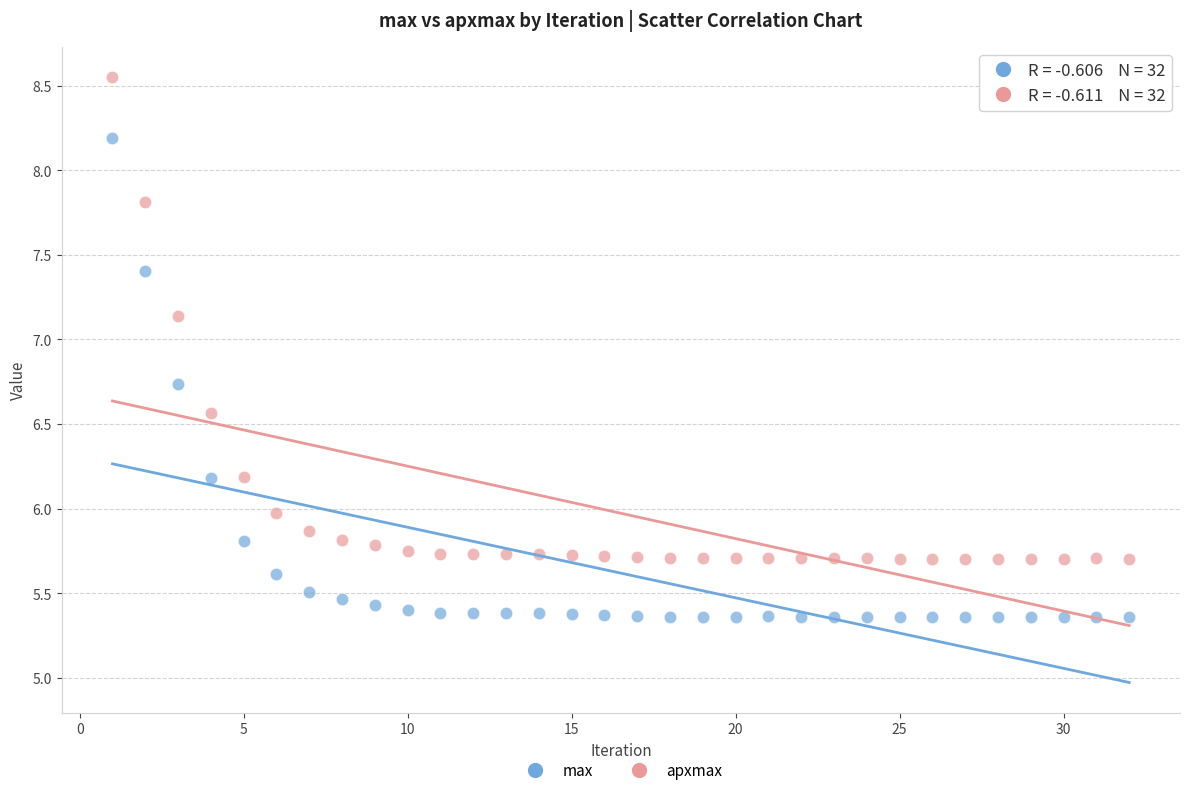

What are all the series names shown in the legend?

max, apxmax